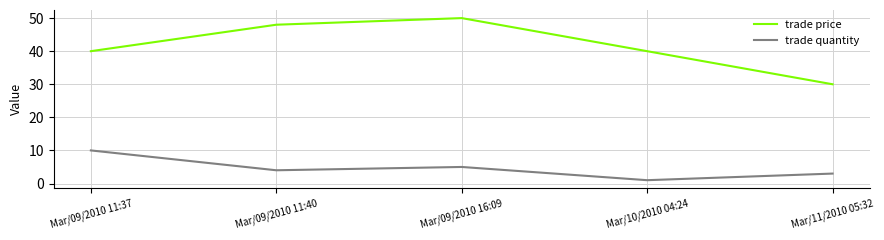

What position from the right is Mar/09/2010 11:40?

4